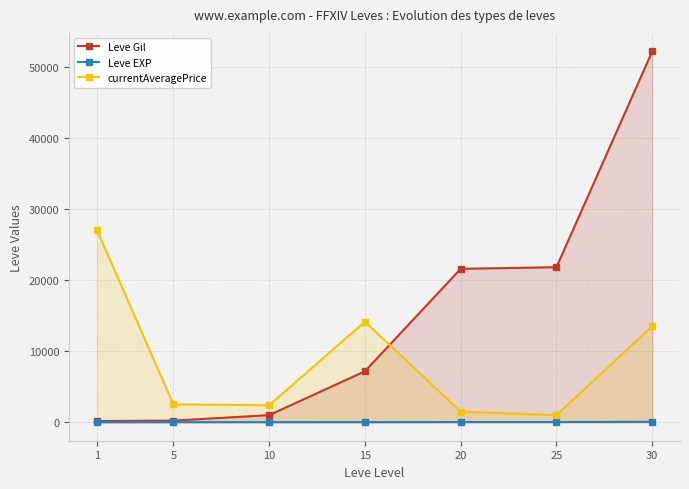

List the labels in order of Leve Gil value, largest first.

30, 25, 20, 15, 10, 5, 1